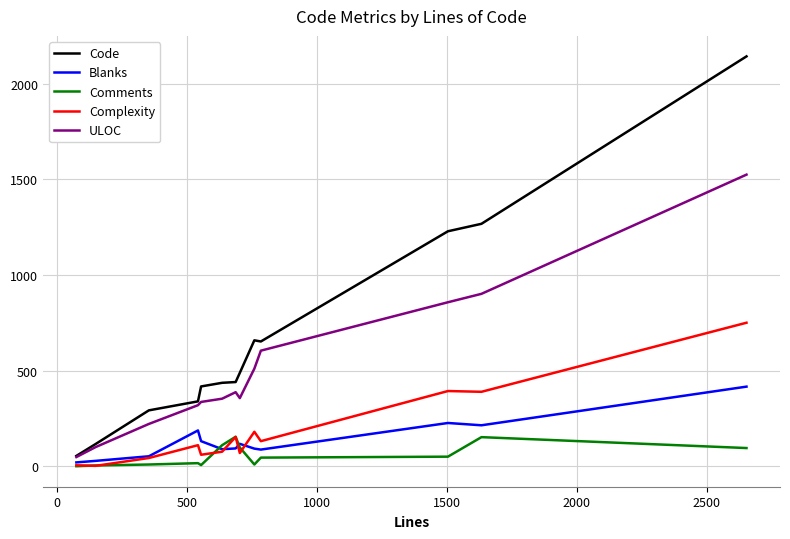

True or false: Complexity and Code cross at least once.

False